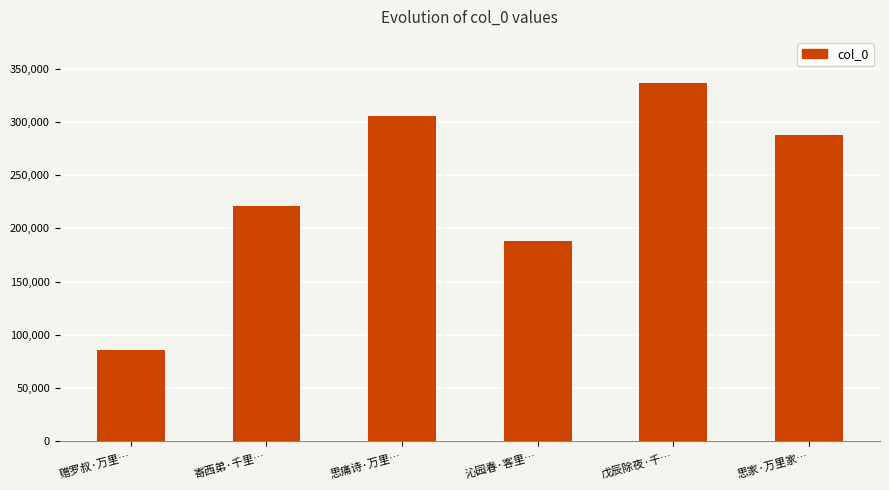

What is the difference between the maximum and minimum values?

251217